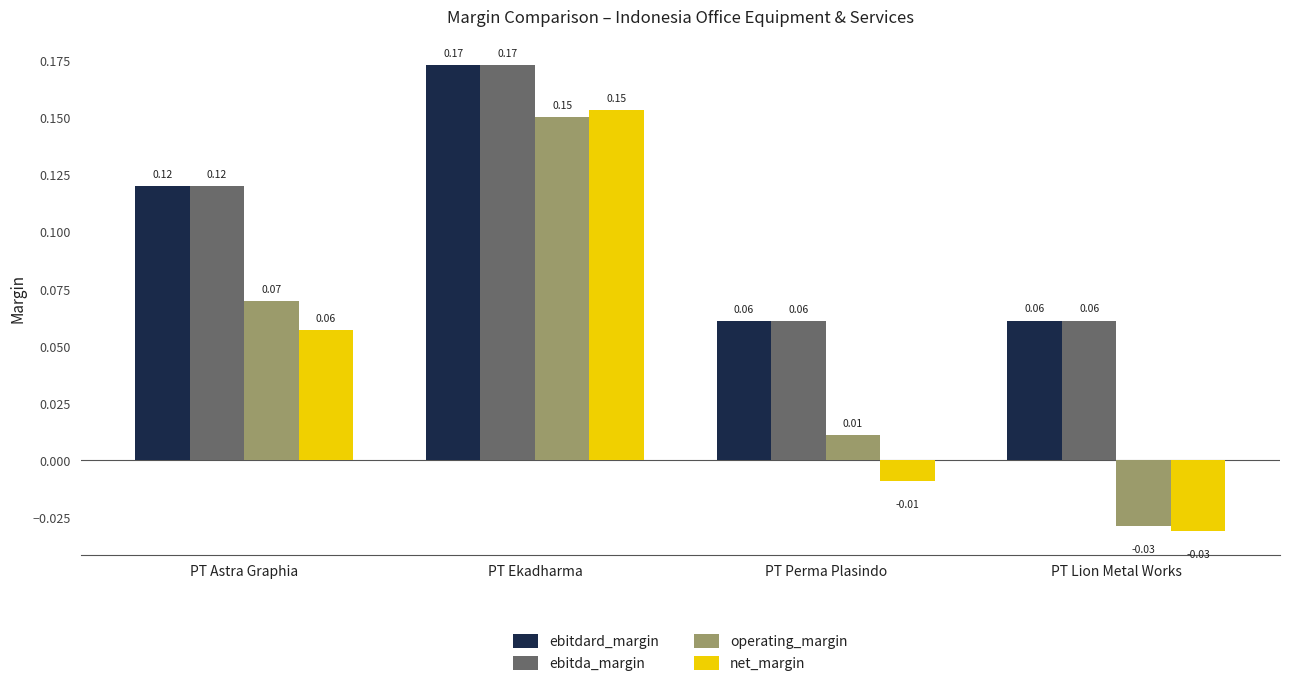

What is the total value across all series at PT Ekadharma?

0.6